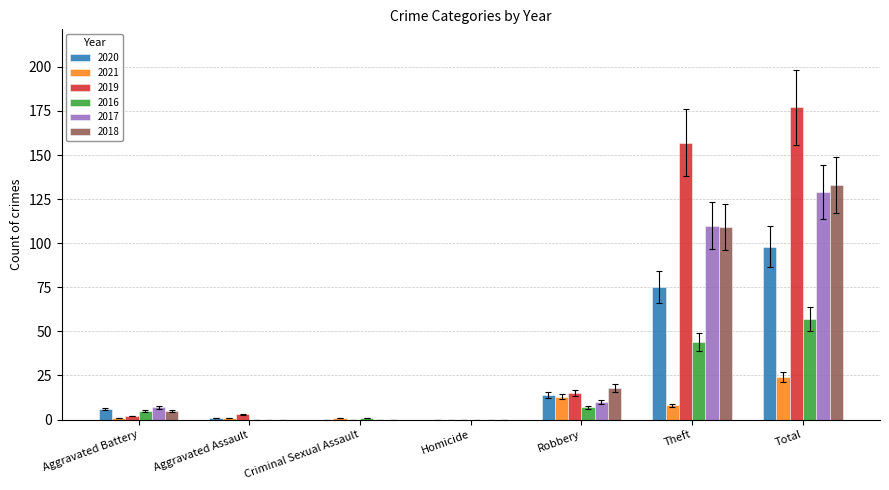

What is the total value across all series at Theft?

503